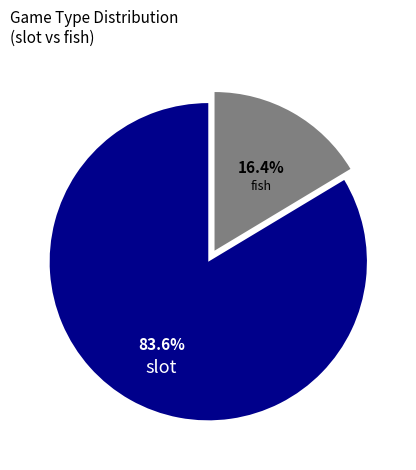

To the nearest percent, what is the average slice percentage?

50%